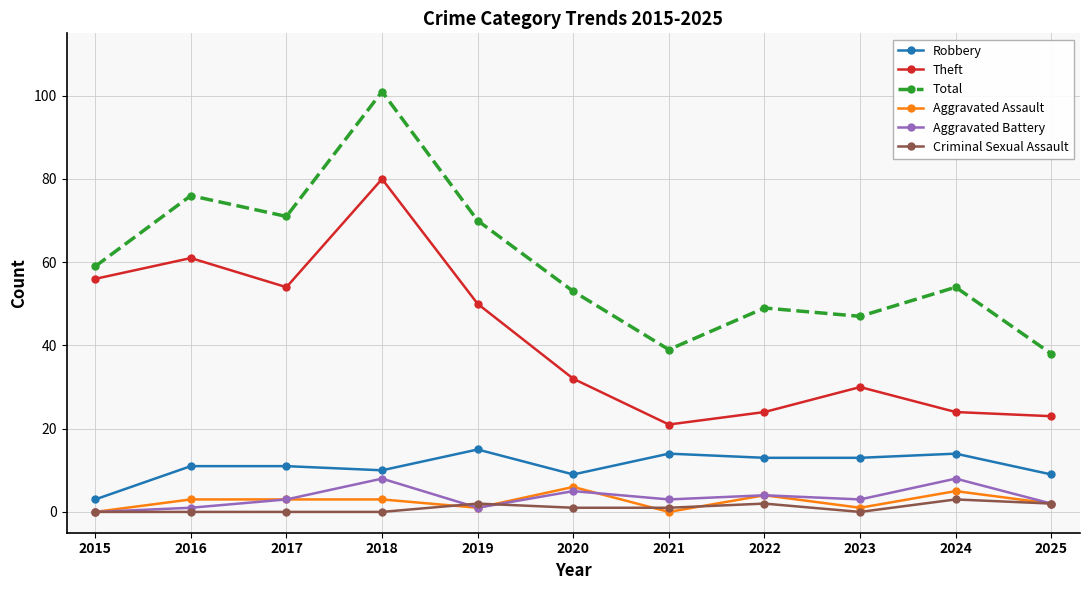

What is the maximum value shown in the chart?

101